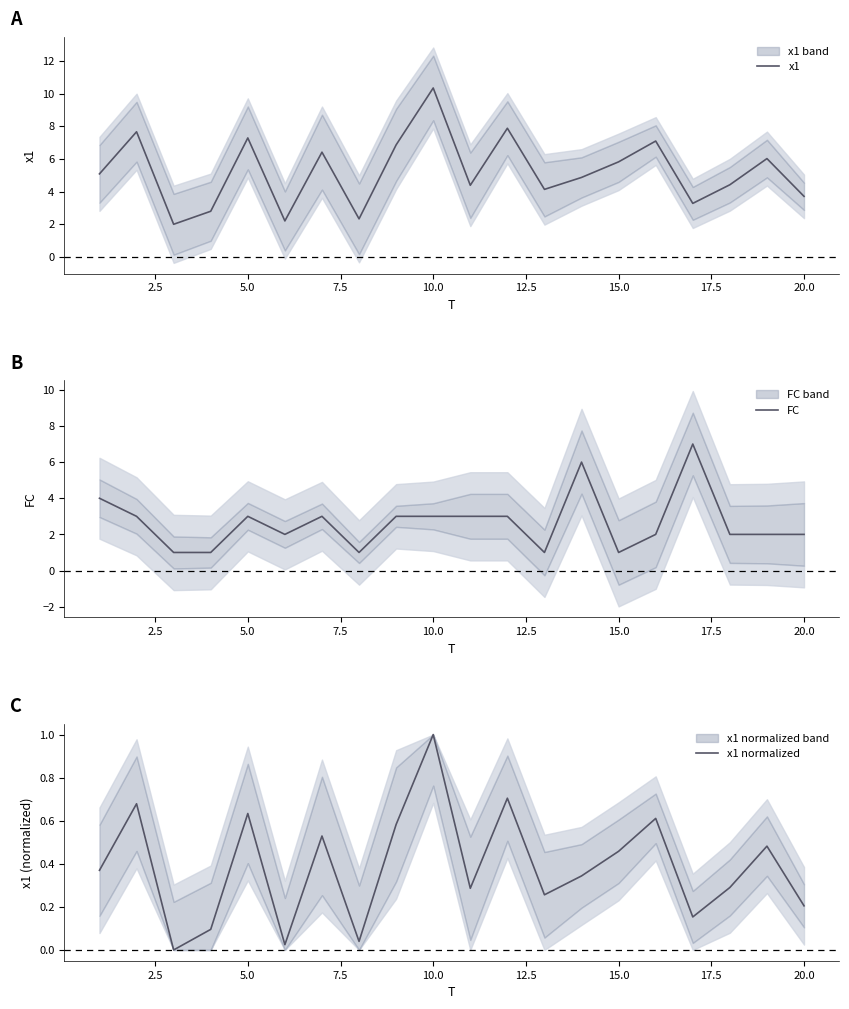

How many lines are shown in the chart?

3